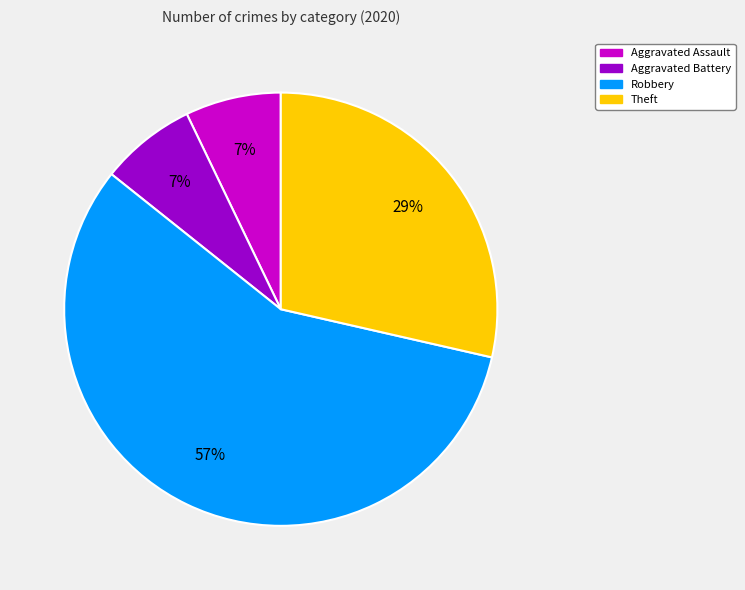

To the nearest percent, what is the average slice percentage?

25%